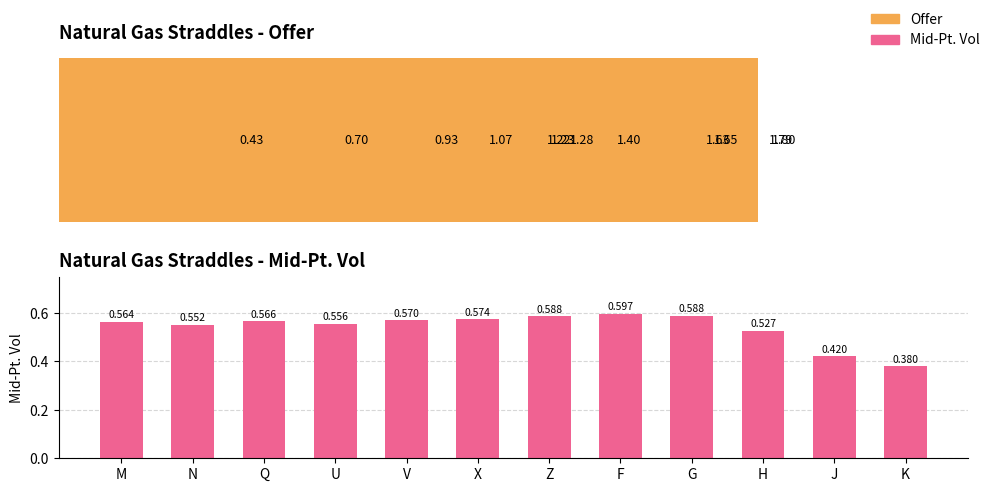

Between N and K, which series saw the biggest shift?

Offer